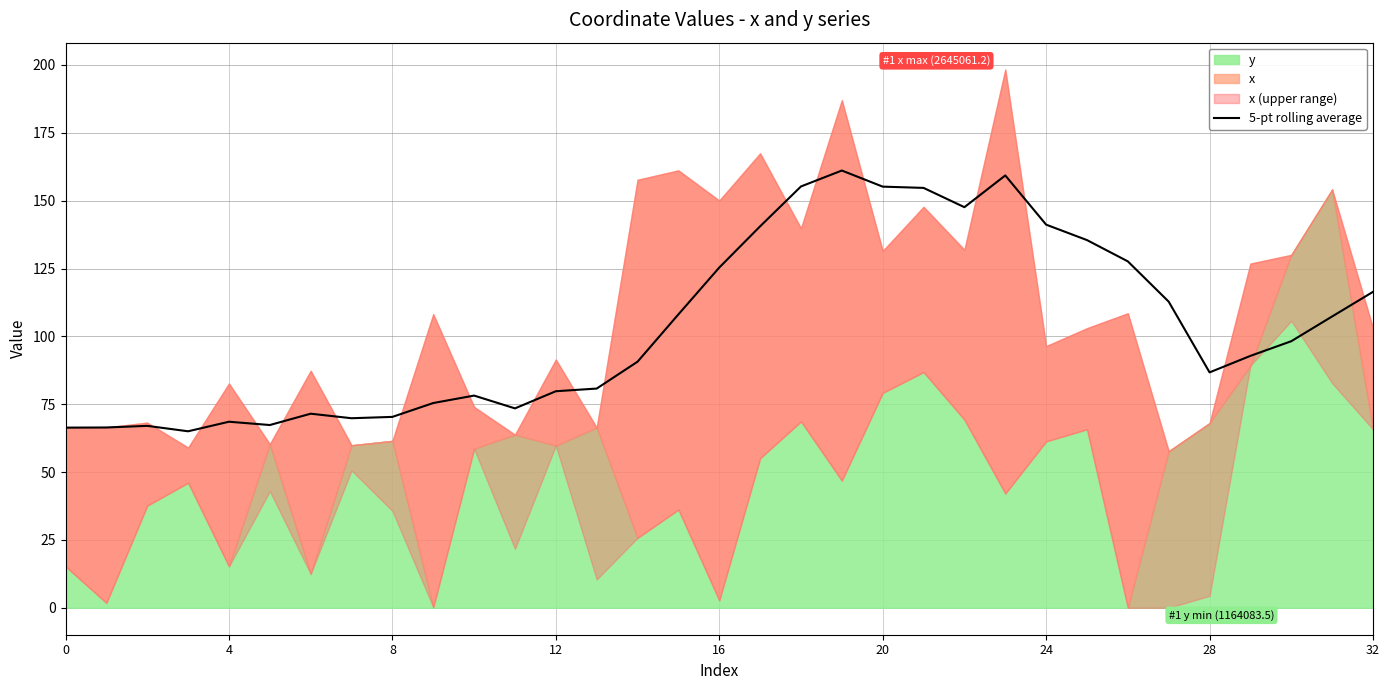

What is the highest value of the 5-pt rolling average series?

161.1